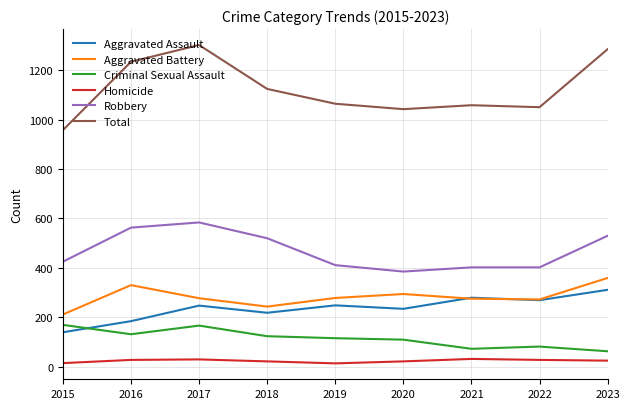

Is it true that Aggravated Battery equals 243 at 2018?

True